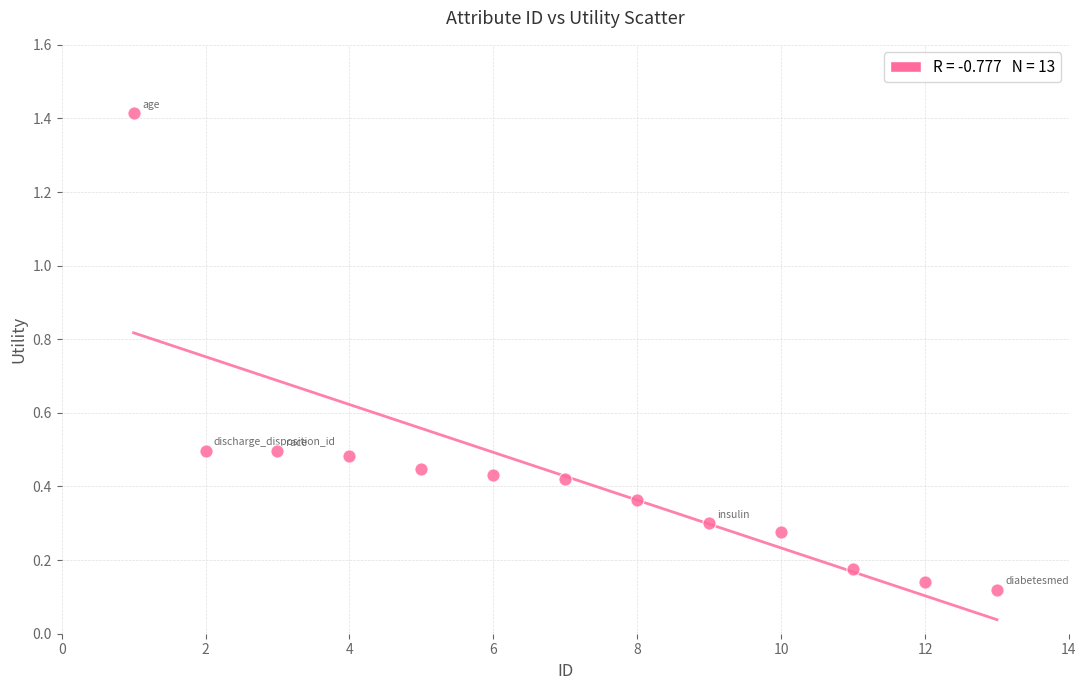

What is the range of X values (max minus min)?

12.0